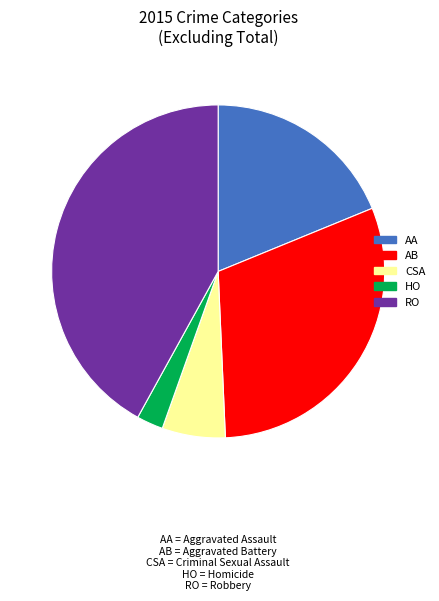

How many segments does this pie chart have?

5